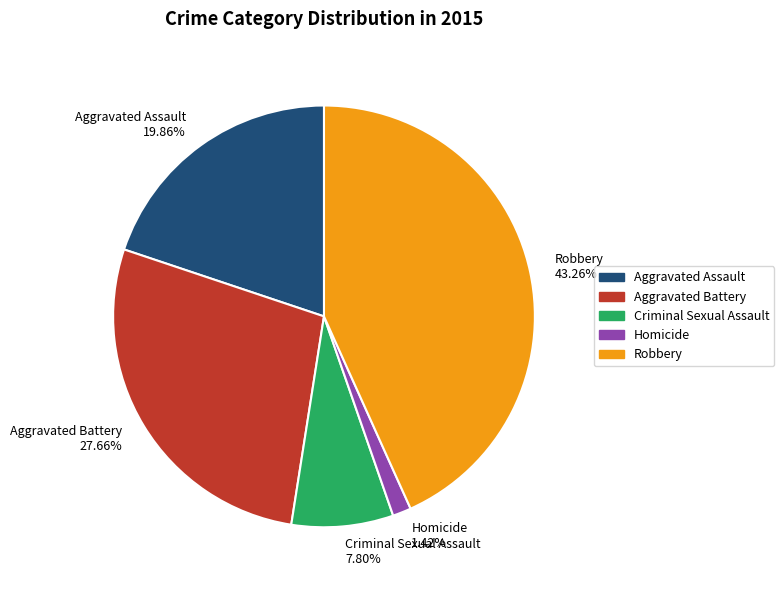

What percentage is the Homicide slice, to the nearest percent?

1%